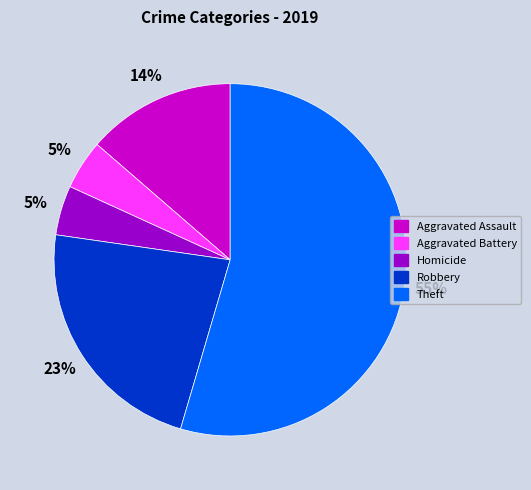

What is the largest slice in the pie chart?

Theft